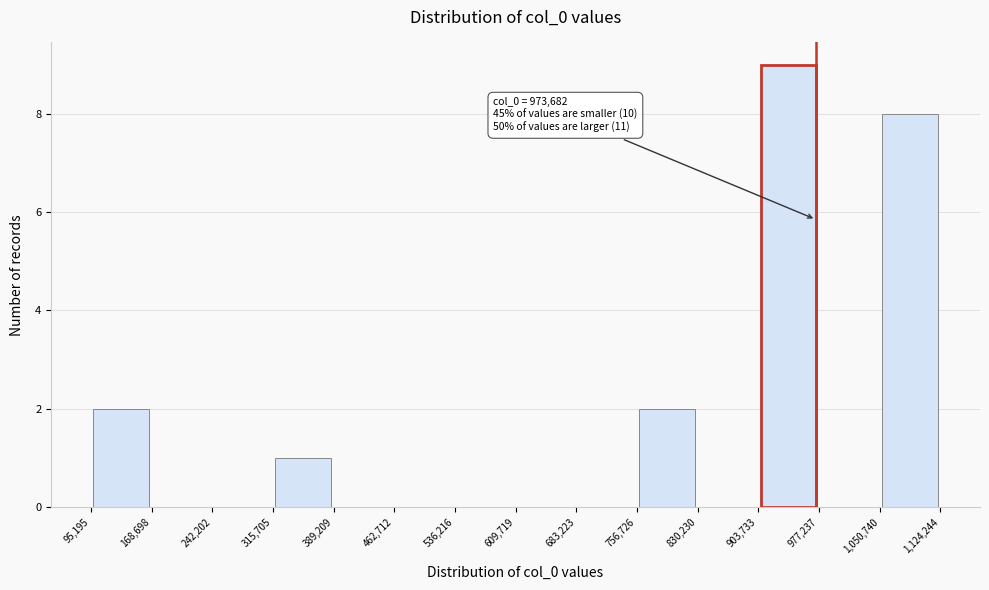

Over which range of the x-axis is the bar tallest?

903,733 to 977,237